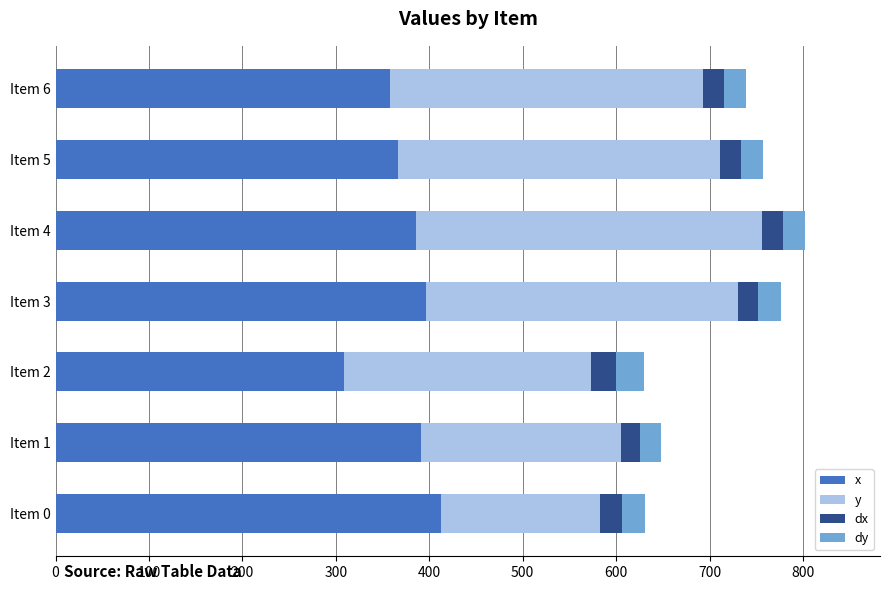

What is the minimum value for x?

309.0